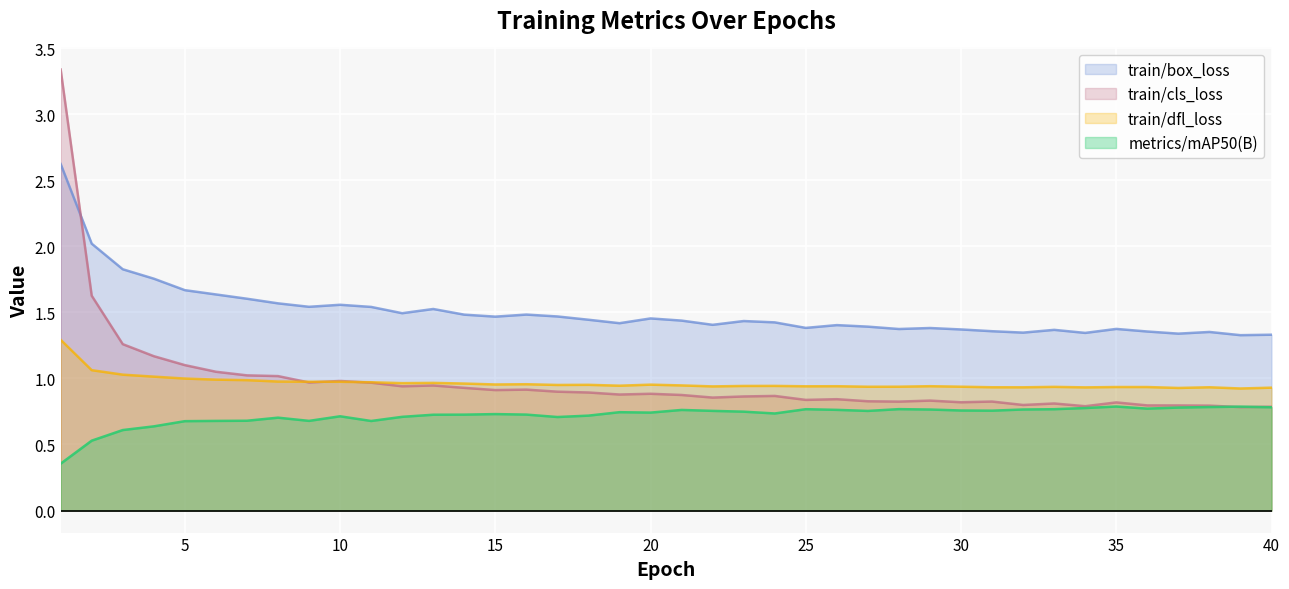

How many interior local valleys does the metrics/mAP50(B) series have?

8